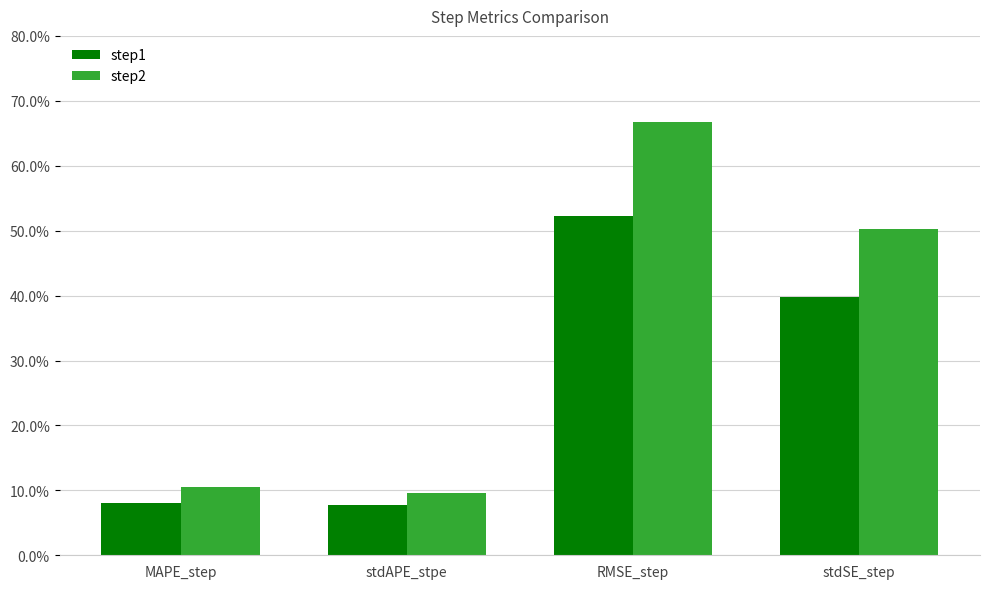

True or false: step2 has a value of 0.2 at stdSE_step.

False